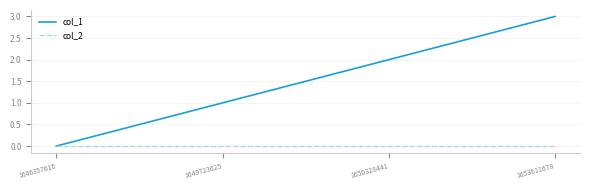

Rank the series by their average value, from lowest to highest.

col_2, col_1